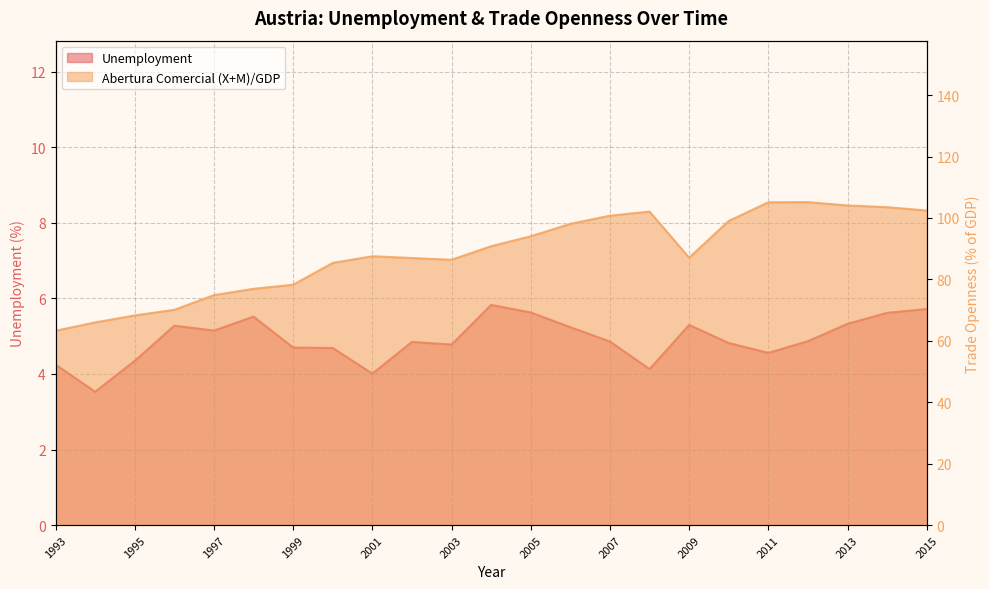

What is the spread (max minus min) of values at 2002?

82.1